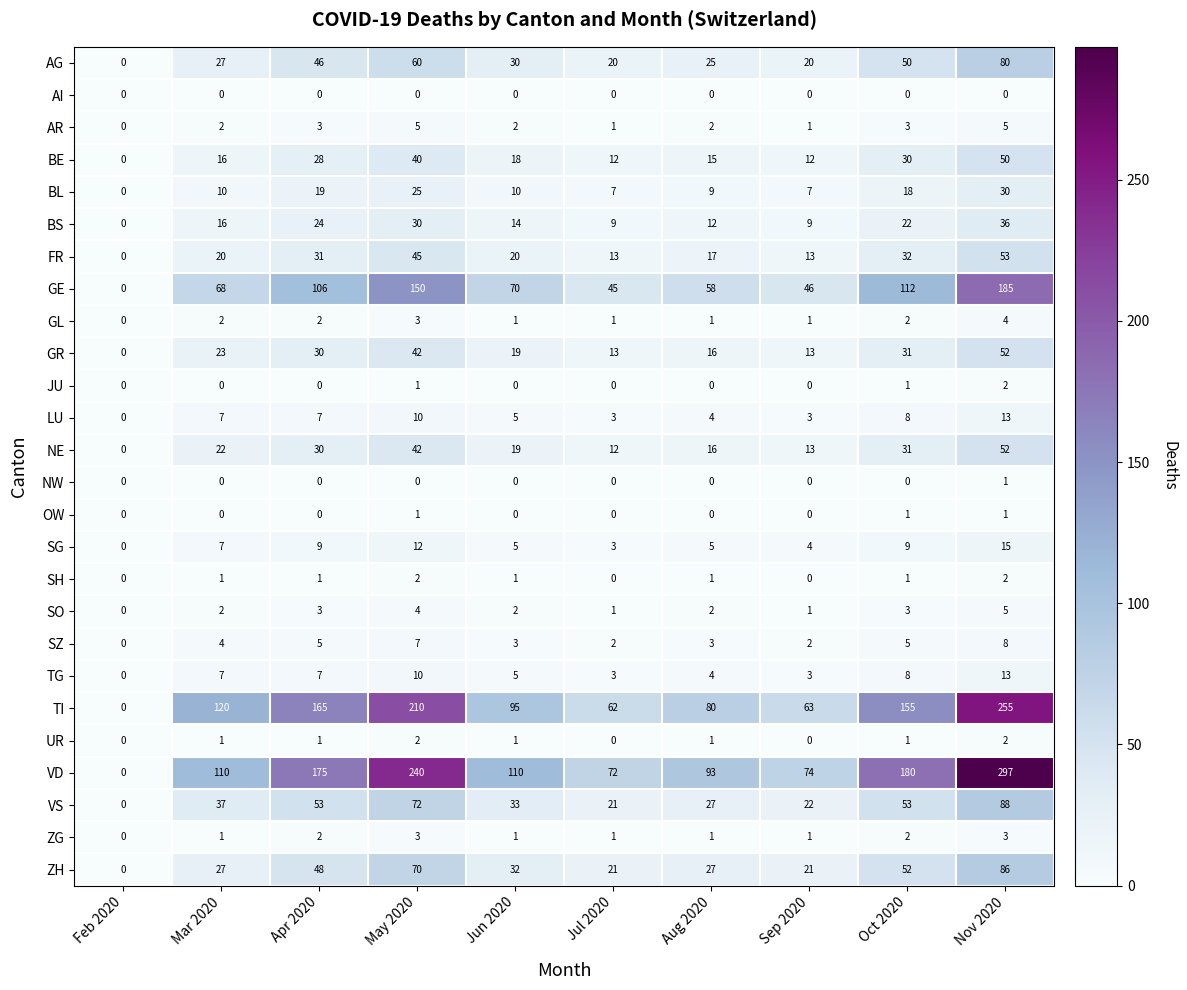

What value does the GR series have at Nov 2020, to the nearest 5?

50